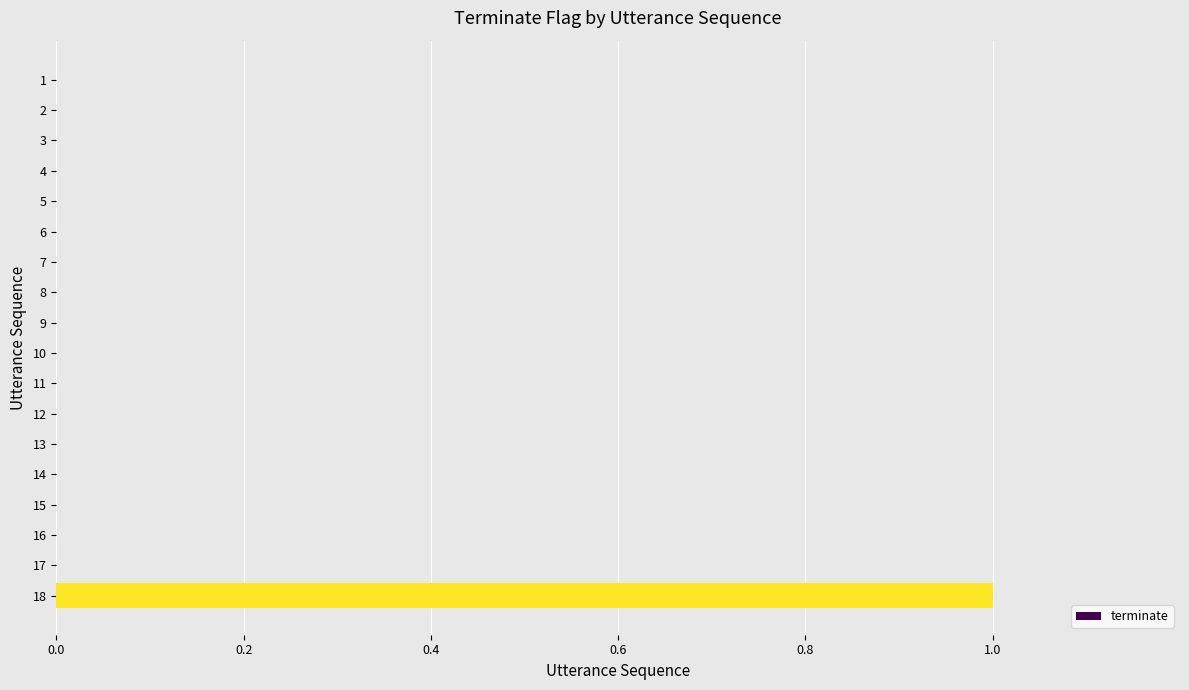

The chart shows a value of -1 at 12. True or false?

False